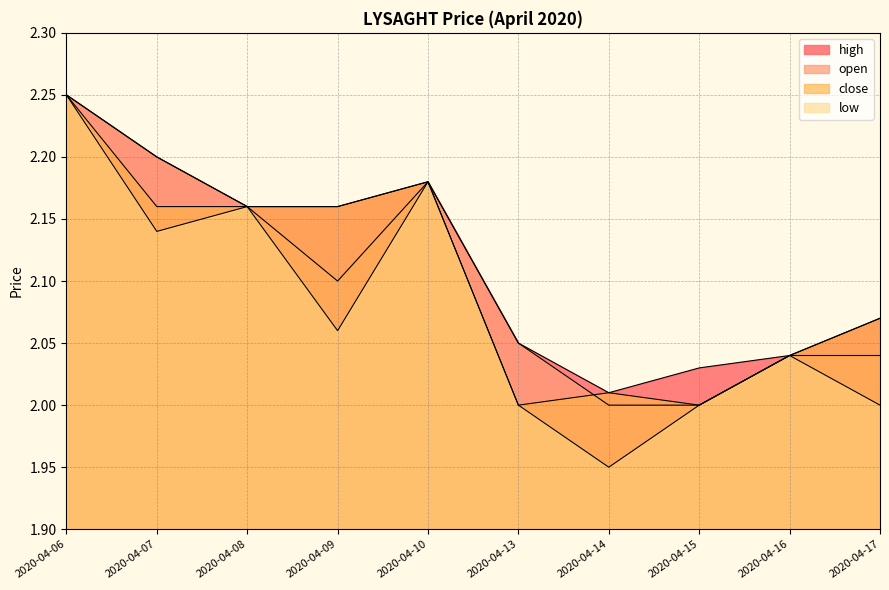

Which series has the largest range (max minus min)?

low